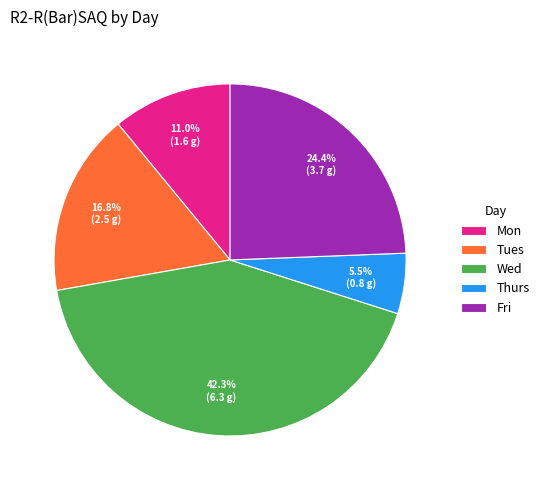

Is there any slice that represents more than half of the pie?

No